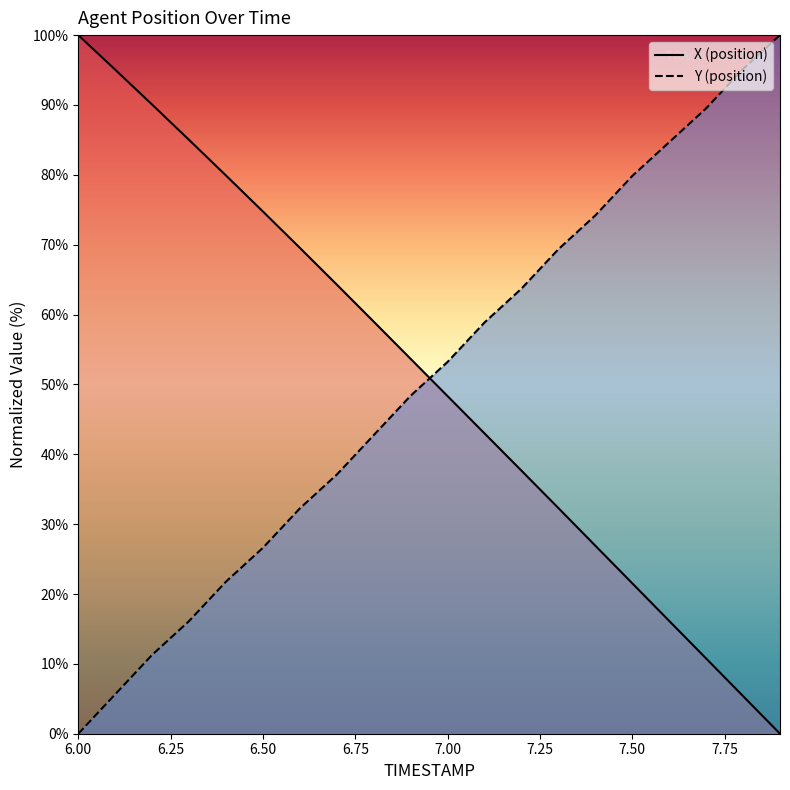

Which series has the largest total across all categories?

X